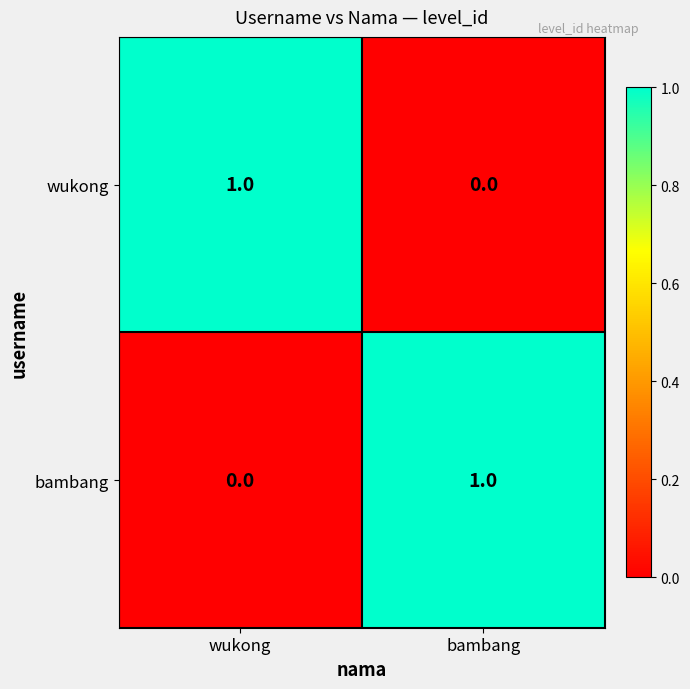

Rank the categories by bambang value from lowest to highest.

wukong, bambang